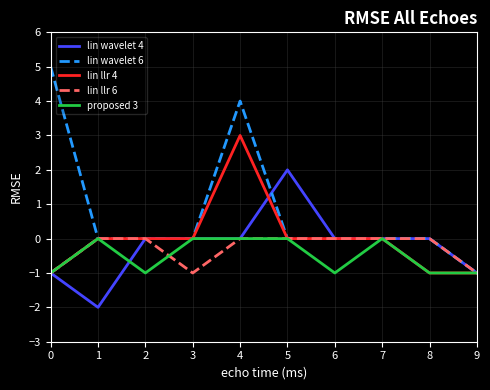

Between 4 and 5, which series saw the biggest shift?

lin wavelet 6